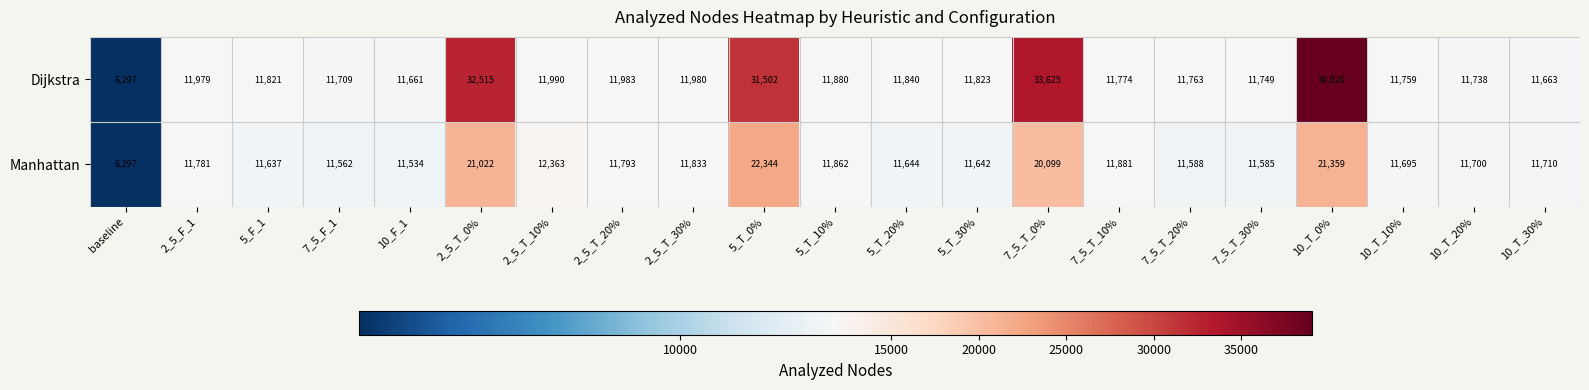

The Manhattan series shows 22344 at 5_T_0%. True or false?

True